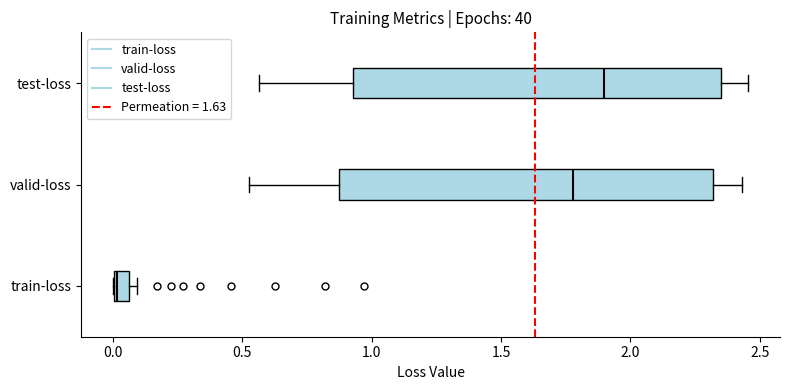

Which box's median line is the furthest to the left?

train-loss